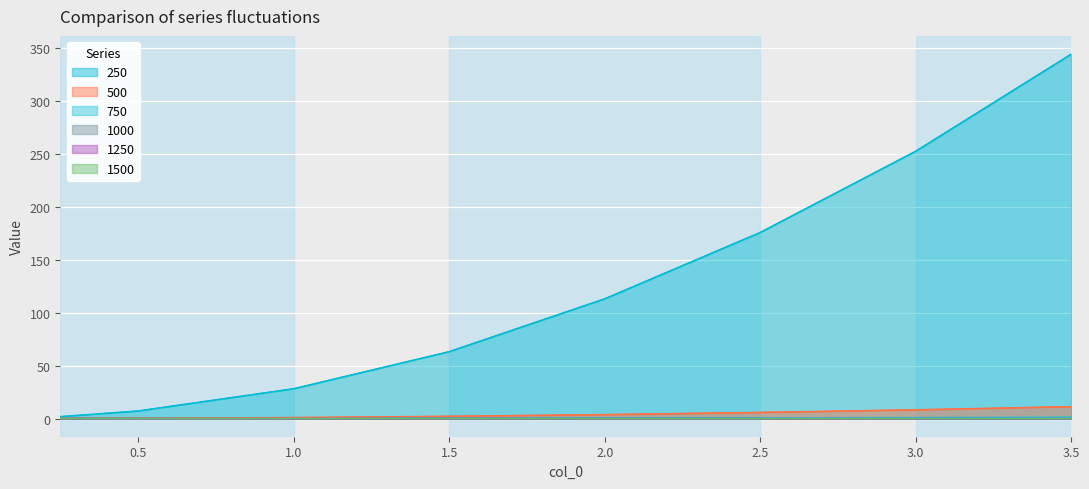

Rank the series by their maximum value, from highest to lowest.

250, 500, 750, 1000, 1250, 1500